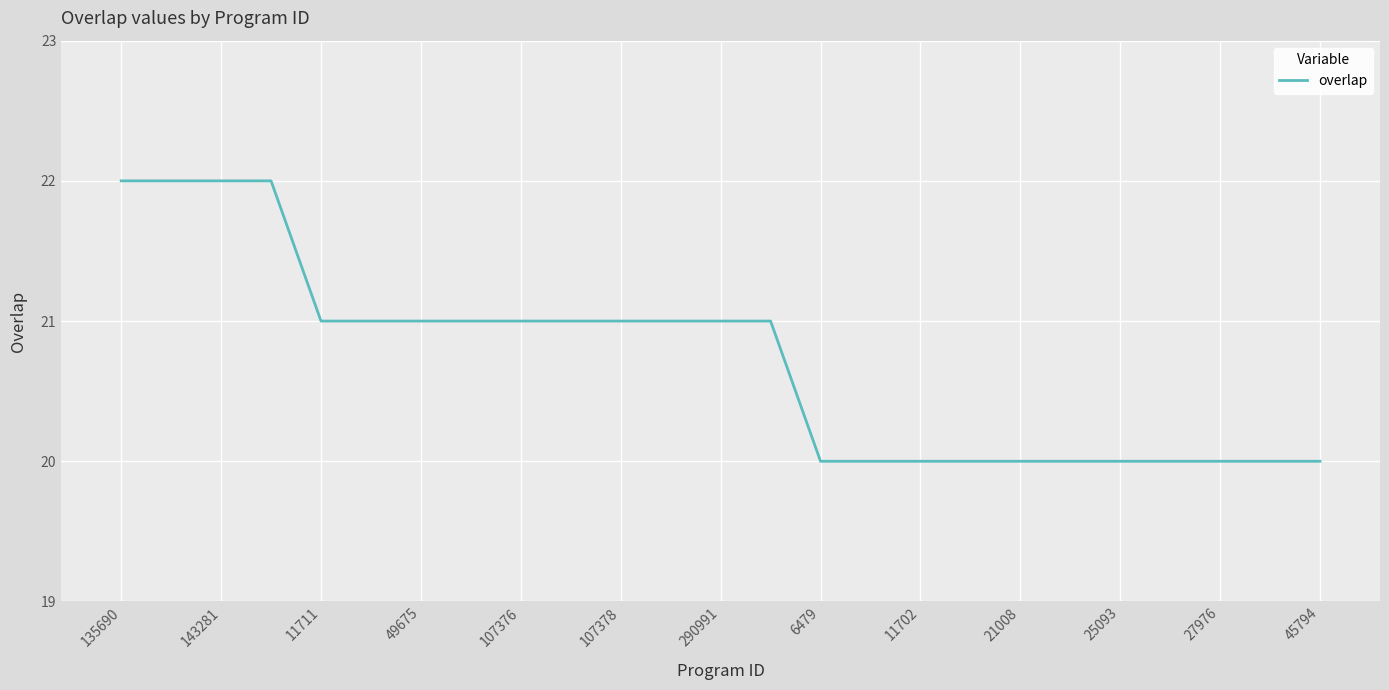

What is the greatest value displayed?

22